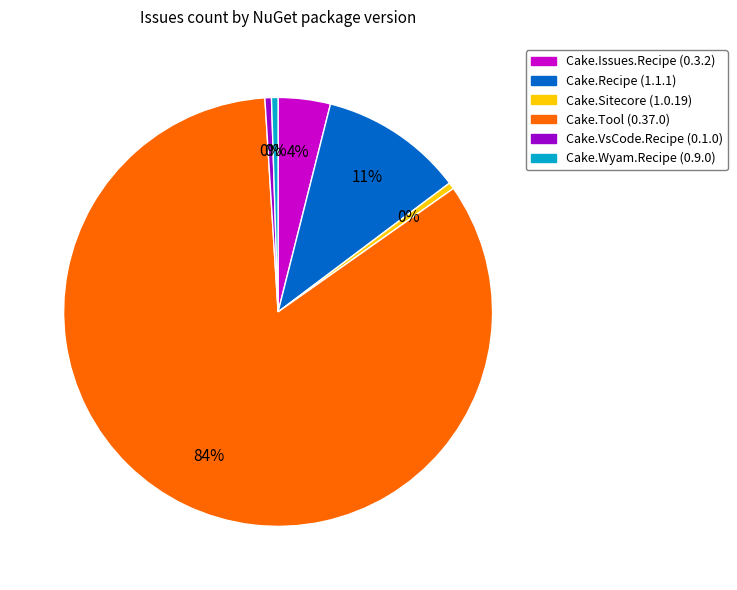

Between Cake.Wyam.Recipe (0.9.0) and Cake.Issues.Recipe (0.3.2), which is larger?

Cake.Issues.Recipe (0.3.2)